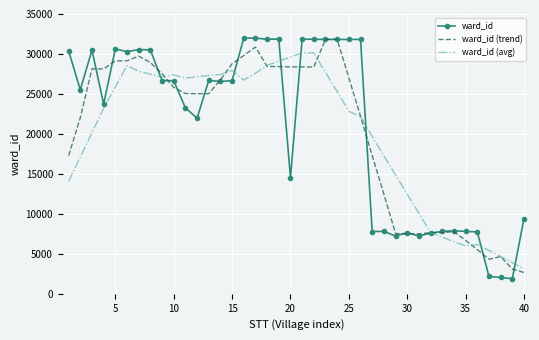

What is the greatest value displayed?

31984.0